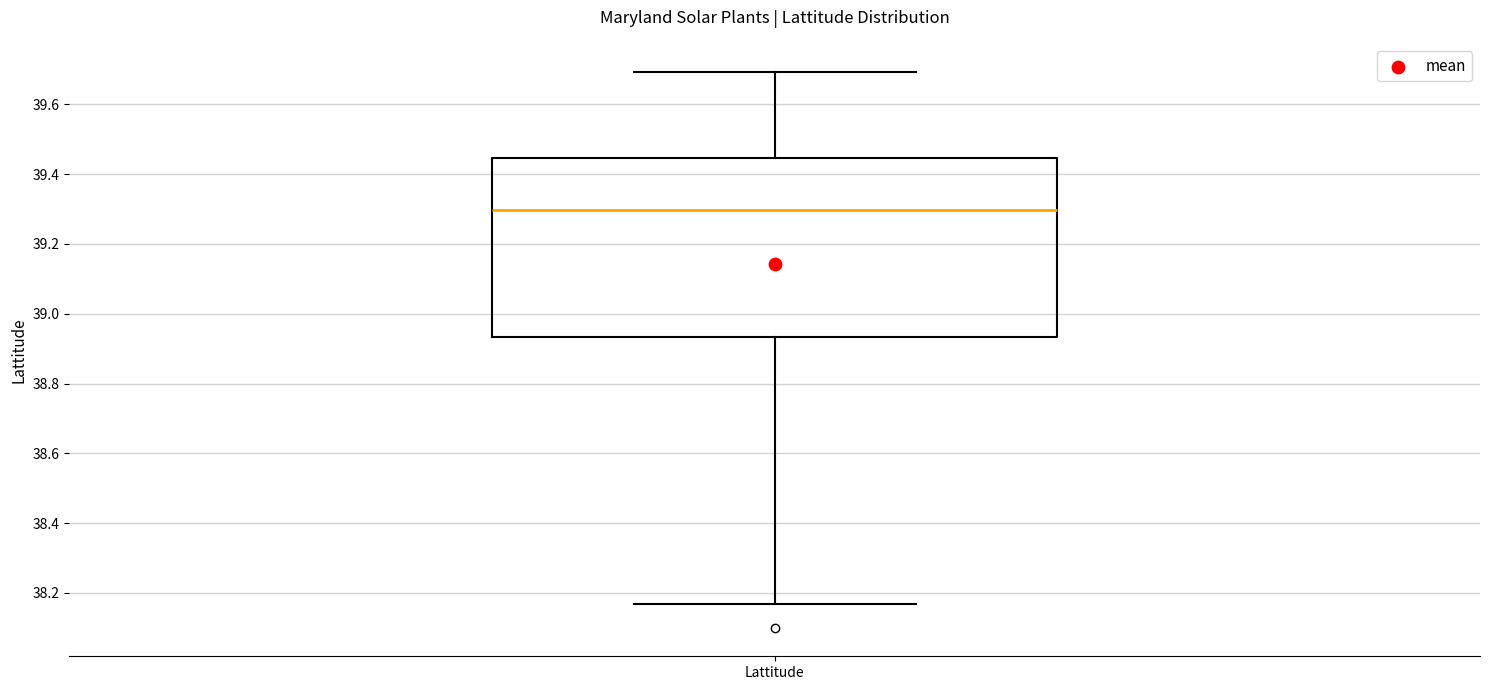

Where is the lower edge of the box for Lattitude on the y-axis? The values are not printed on the chart, so give them approximately, as read against the axis.

38.94